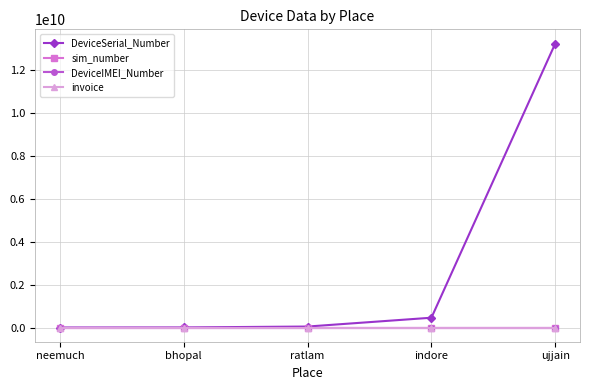

What is the label of the 2nd point from the right?

indore